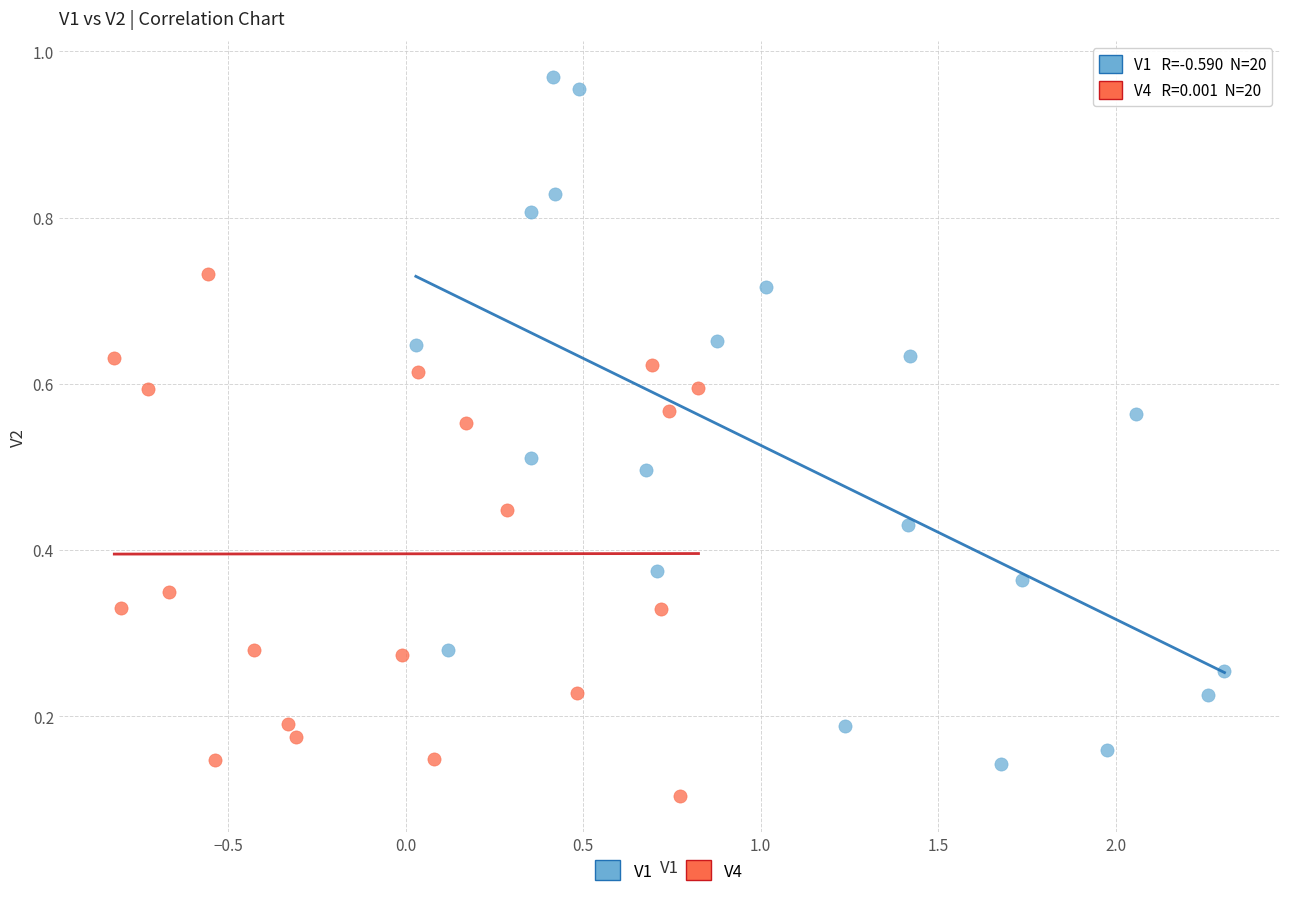

Which series reaches the minimum Y coordinate?

V4